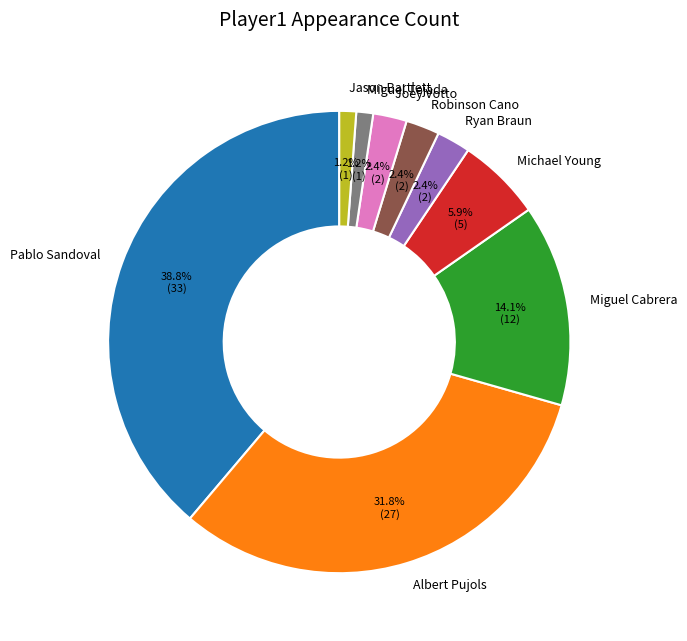

How much of the chart is everything except Michael Young?

94.1%